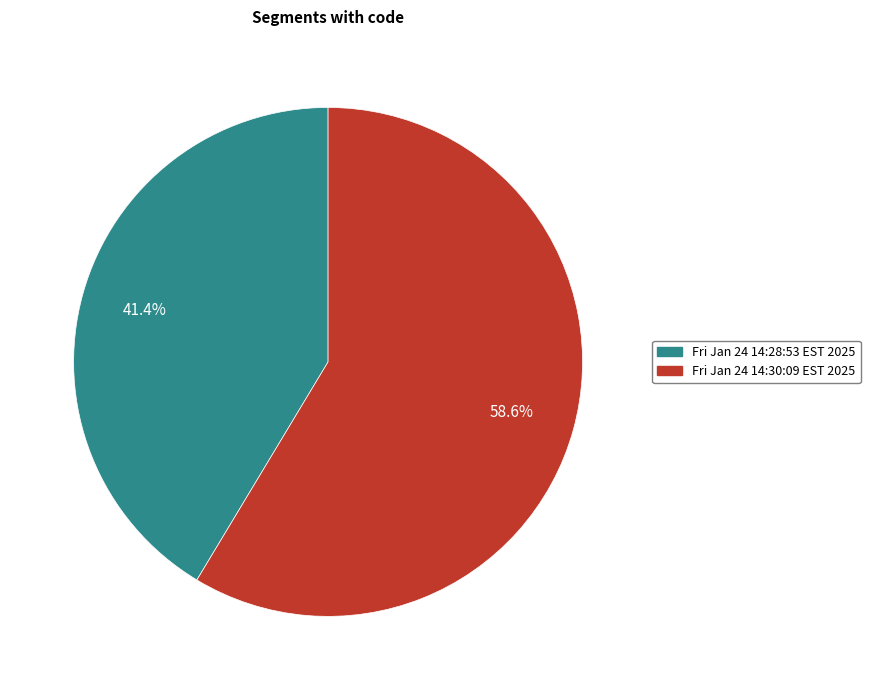

Rank the categories by value from highest to lowest.

Fri Jan 24 14:30:09 EST 2025, Fri Jan 24 14:28:53 EST 2025